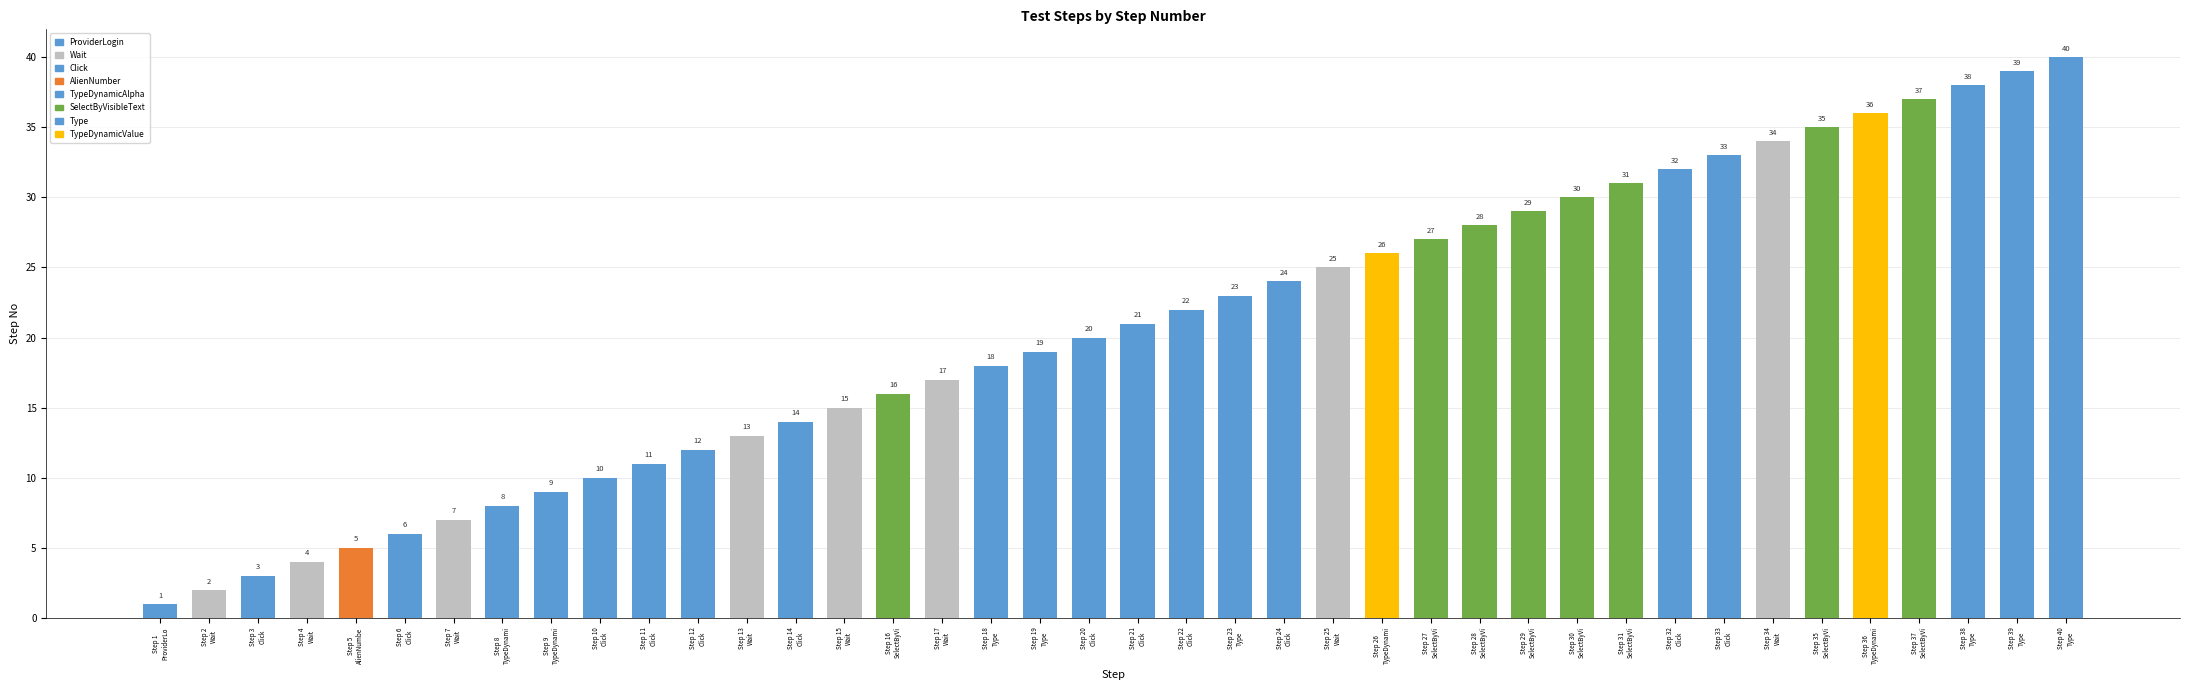

What is the value of the 8th bar from the left?

8